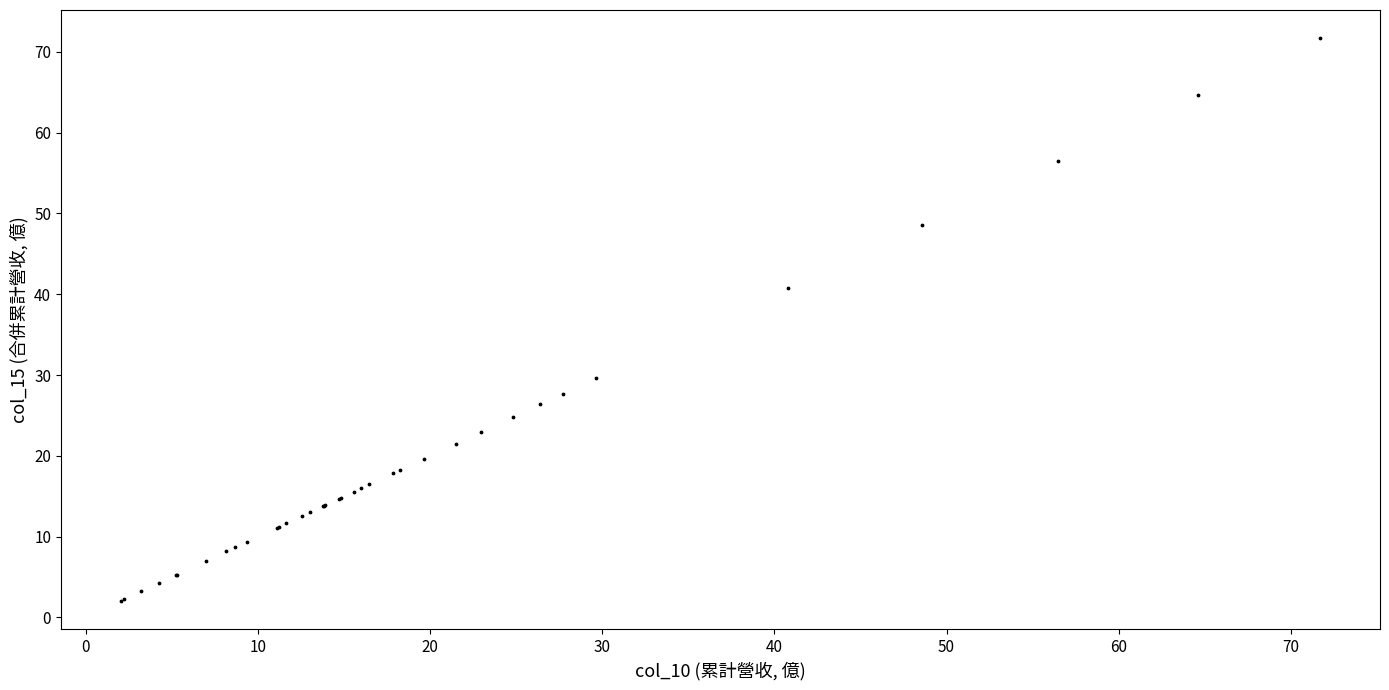

What Y value in the scatter plot is closest to 36?

40.8